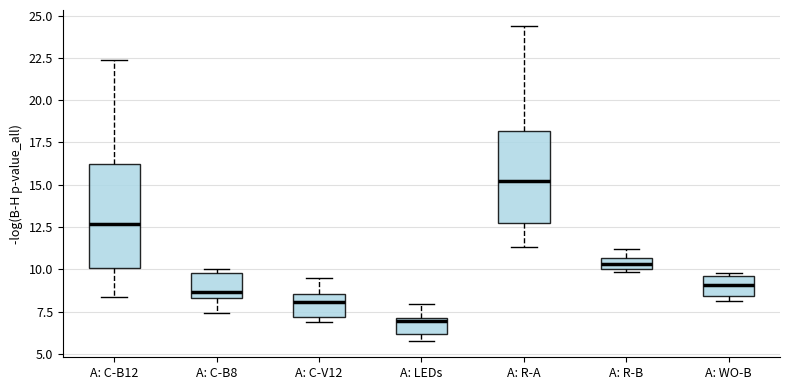

Which box's median line is the lowest?

A: LEDs